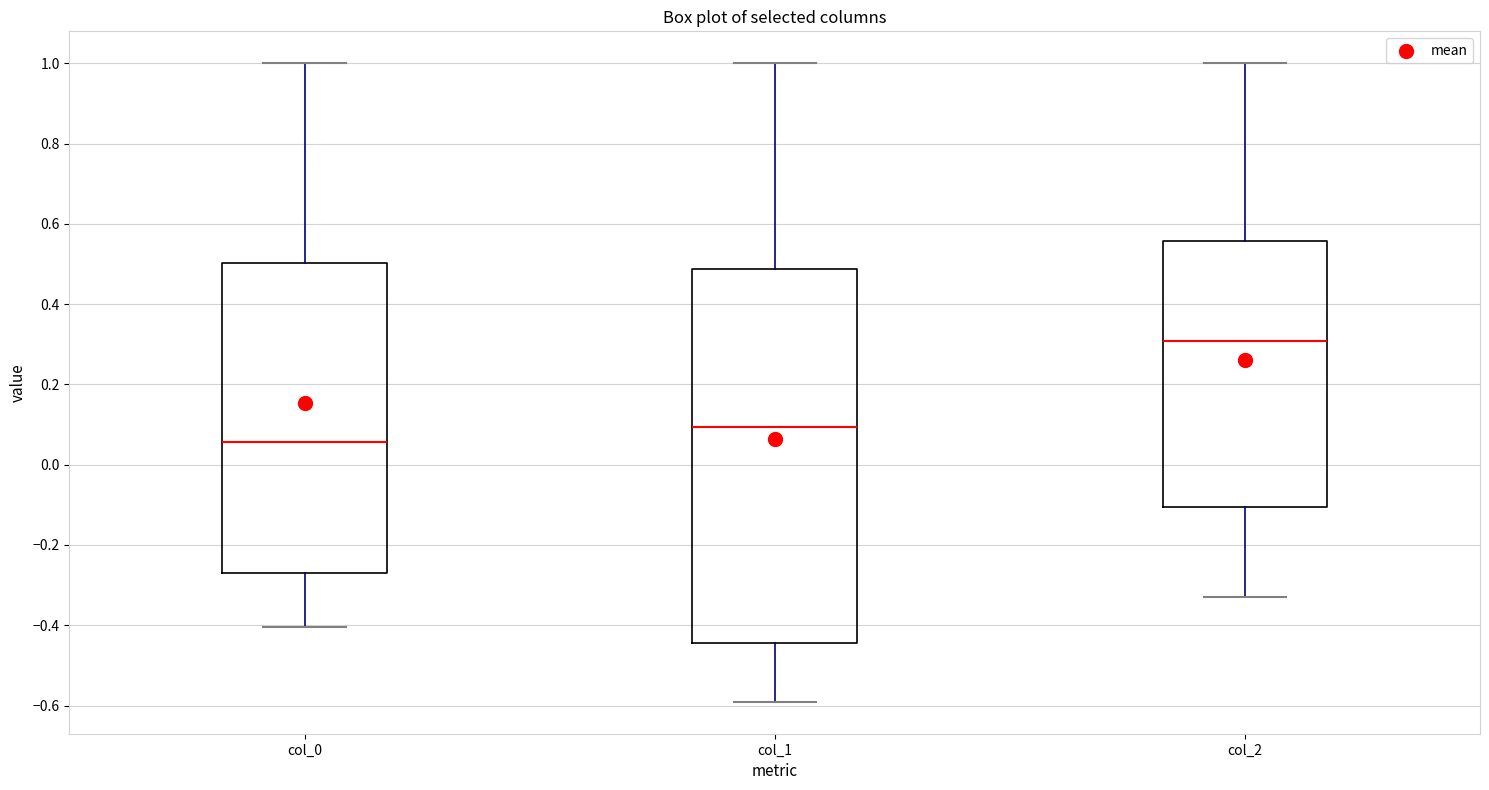

Which box is the tallest, from its lower edge to its upper edge?

col_1